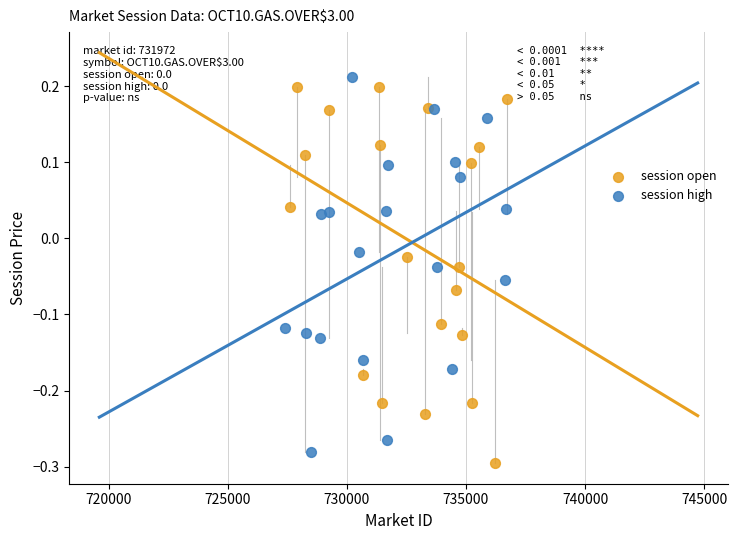

What are all the series names shown in the legend?

session open, session high